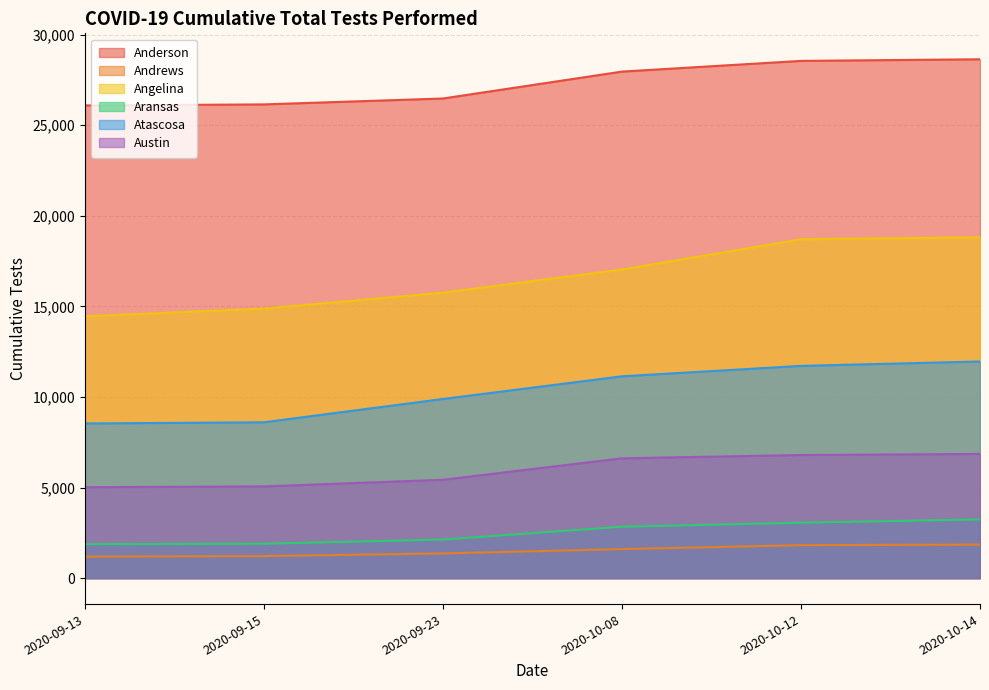

True or false: Angelina and Andrews cross at least once.

False